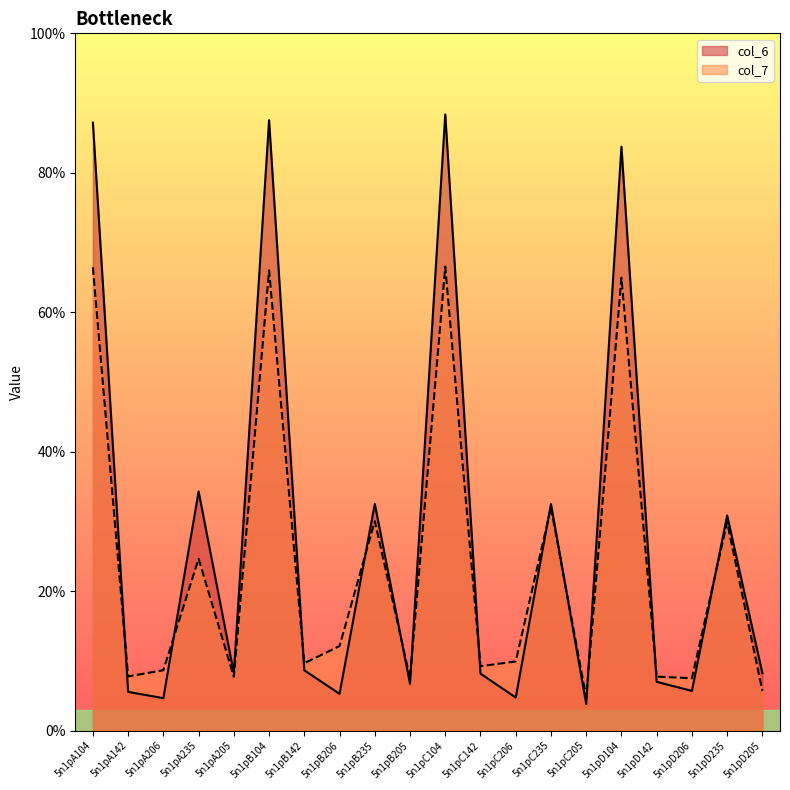

At which category is the sum across all series the highest?

5n1pC104